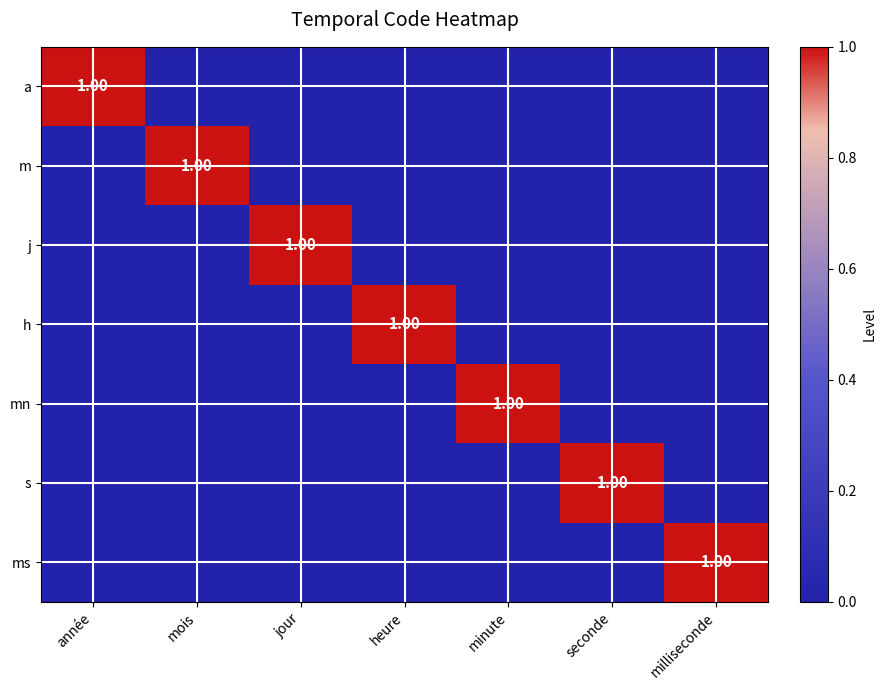

Rank the series by their maximum value, from highest to lowest.

a, m, j, h, mn, s, ms